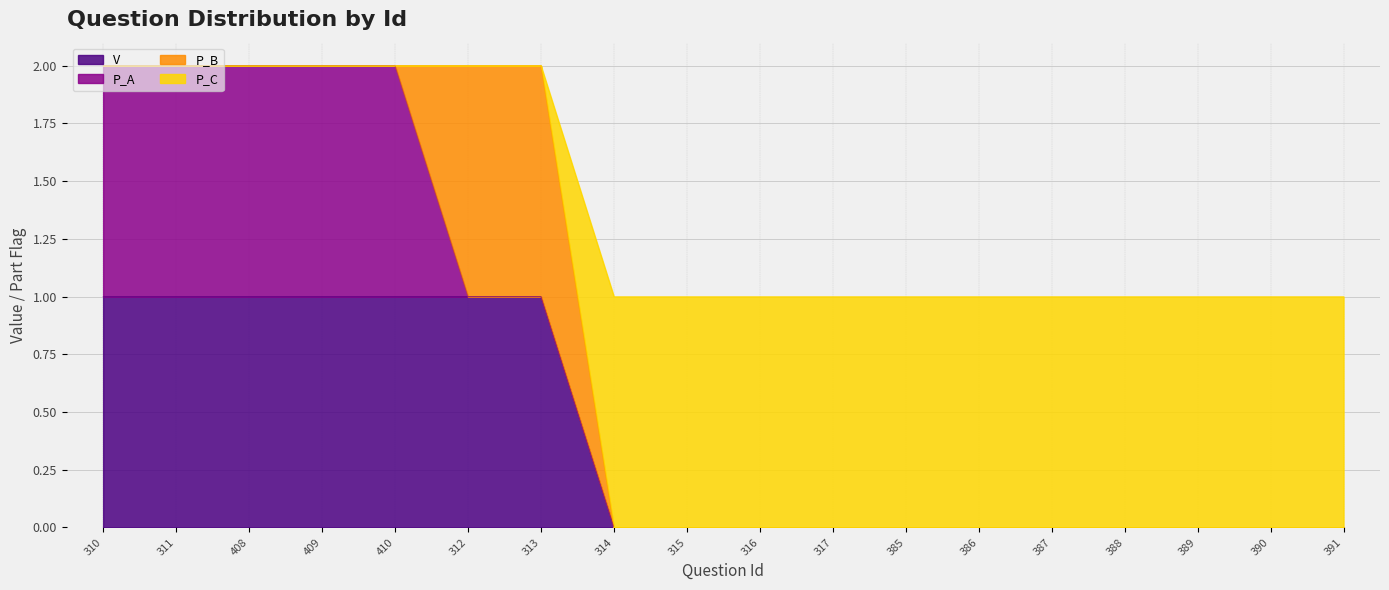

At which label is P_C closest to 1?

314